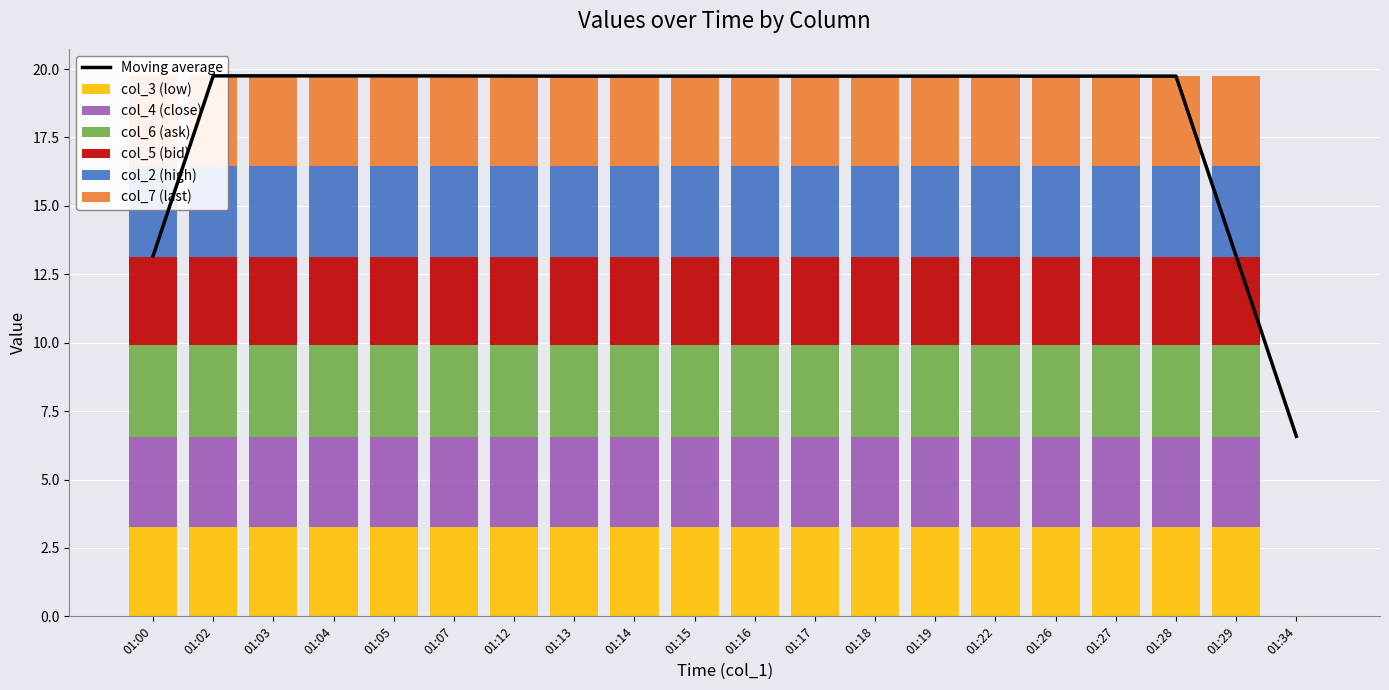

Is the value of col_2 at 01:02 greater than the value of col_4 at 01:16?

Yes